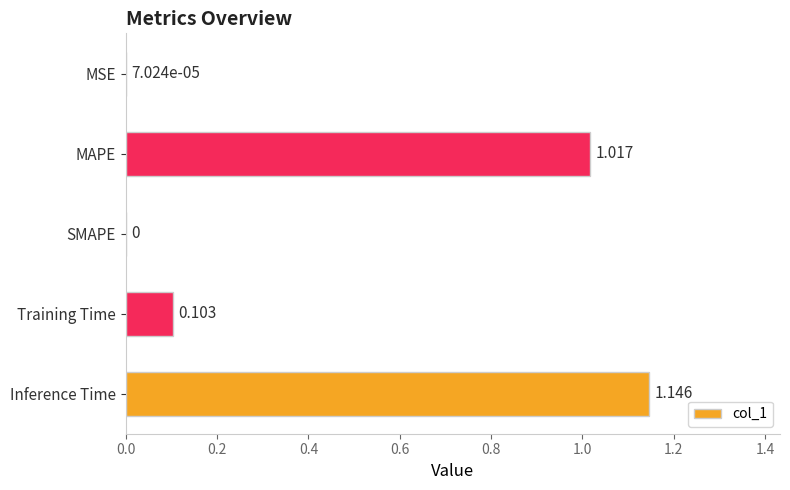

Which has a higher value, Inference Time or MAPE?

Inference Time